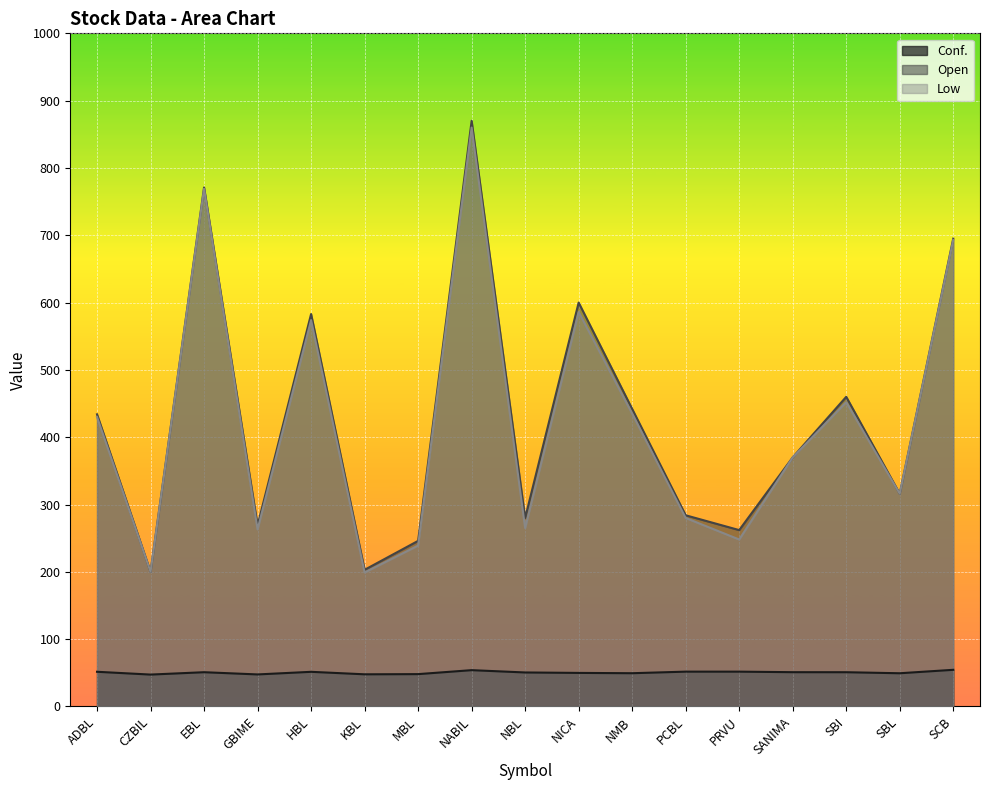

Rank the series at HBL from highest to lowest value.

Open, Low, Conf.